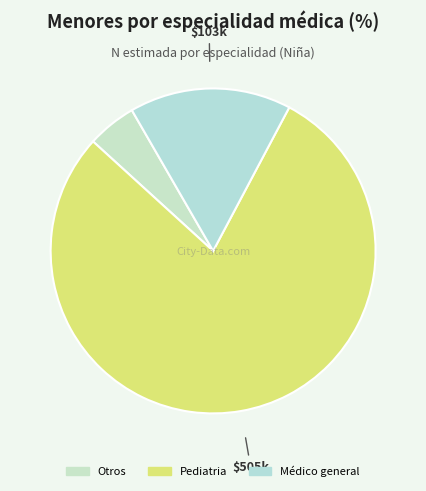

Approximately how many times larger is the value at Pediatria compared to Médico general?

4.9